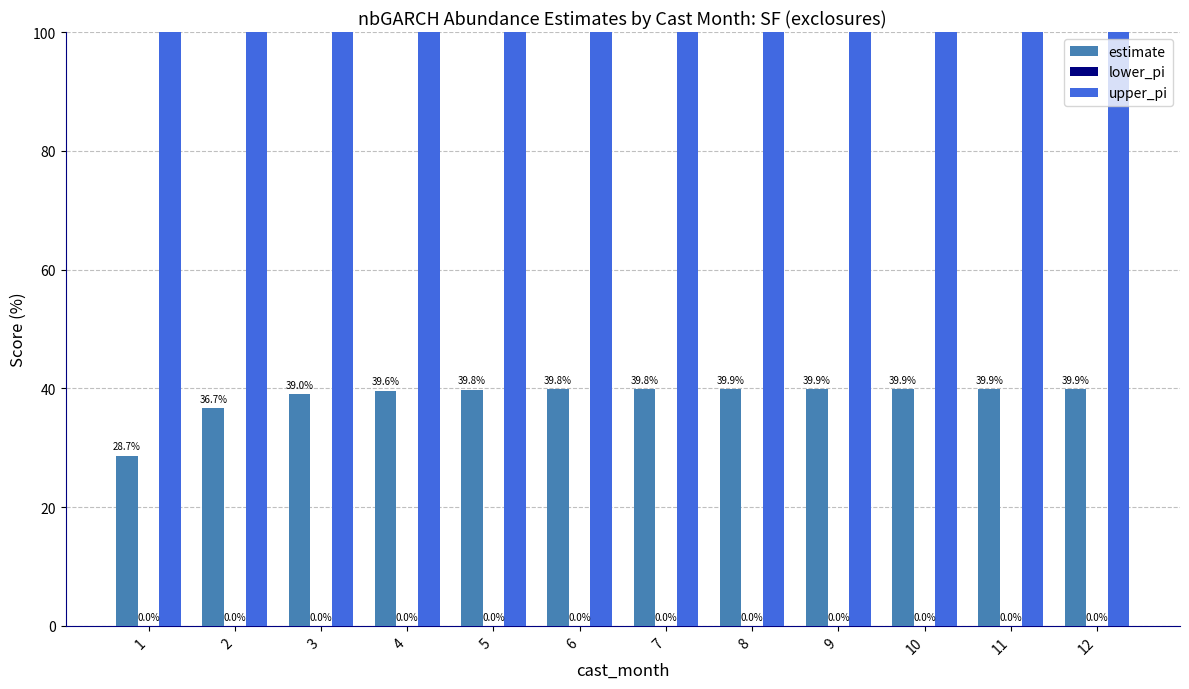

Reading right to left, what are all the values shown in this chart?

estimate: 12=39.9	11=39.9	10=39.9	9=39.9	8=39.9	7=39.8	6=39.8	5=39.8	4=39.6	3=39.0	2=36.7	1=28.7
lower_pi: 12=0.0	11=0.0	10=0.0	9=0.0	8=0.0	7=0.0	6=0.0	5=0.0	4=0.0	3=0.0	2=0.0	1=0.0
upper_pi: 12=200.0	11=200.0	10=200.0	9=200.0	8=200.0	7=200.0	6=200.0	5=200.0	4=200.0	3=200.0	2=200.0	1=200.0